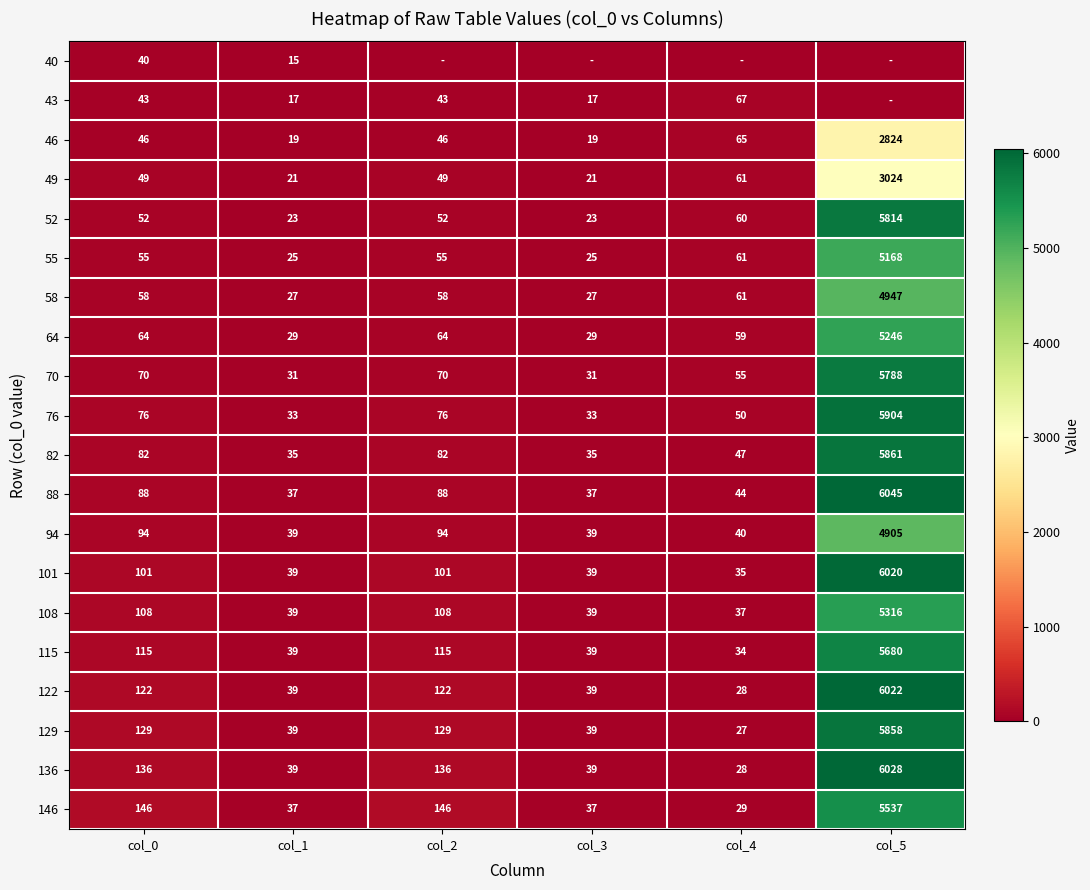

Which category has the highest value in the 88 series?

col_5